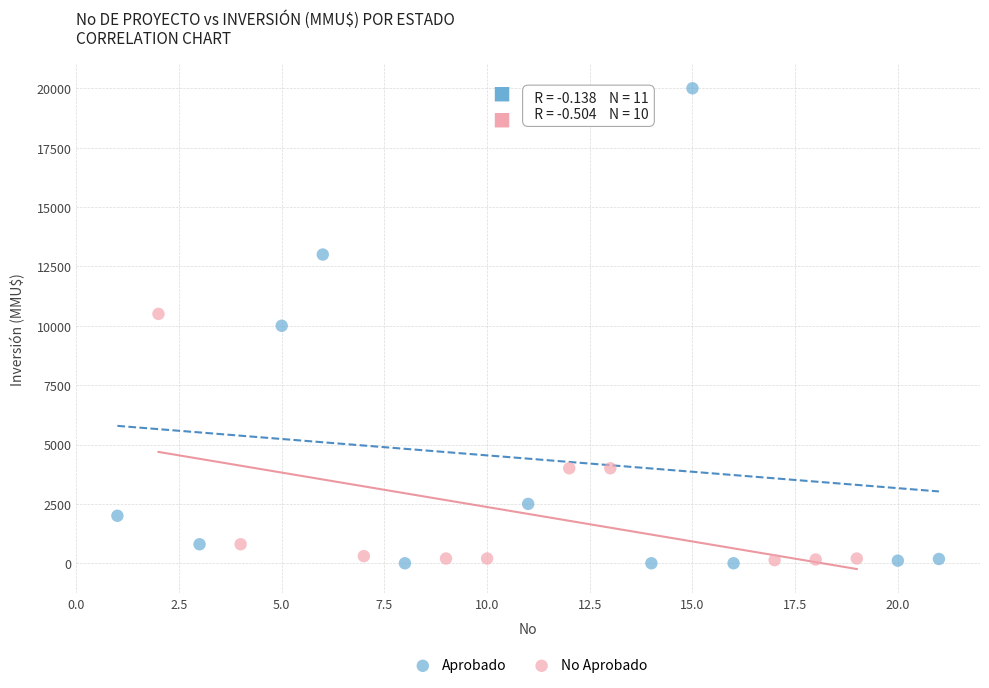

Which series reaches the maximum Y coordinate?

Aprobado